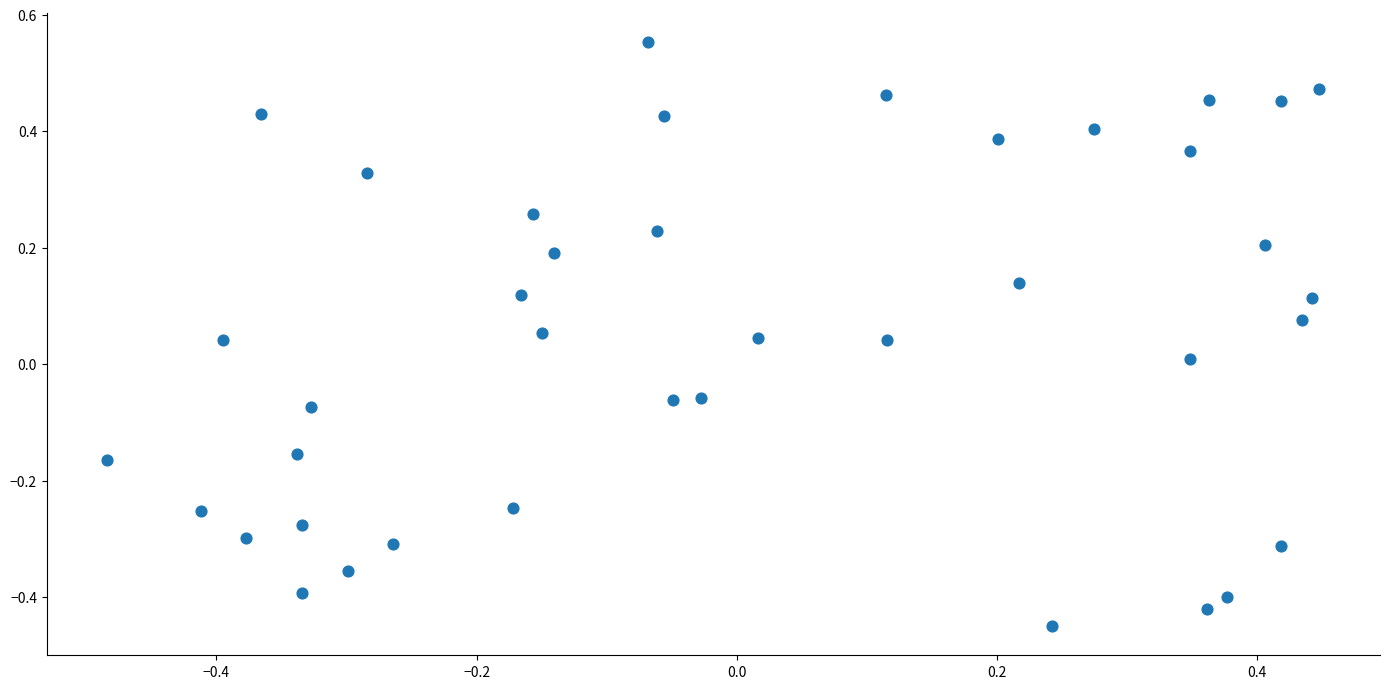

What is the range of X values (max minus min)?

0.9